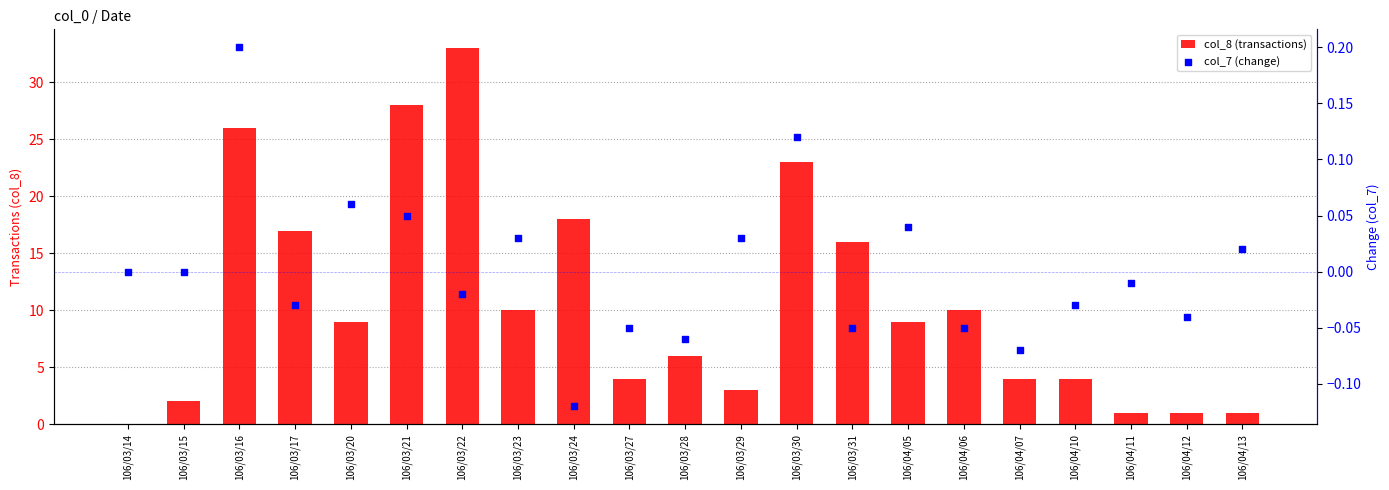

Which series reaches the minimum Y coordinate?

col_7 (change)